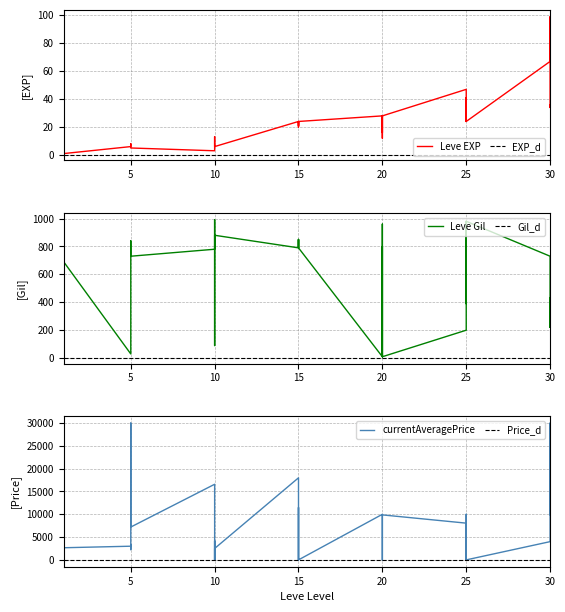

Which category has the highest value in the Leve Gil series?

10